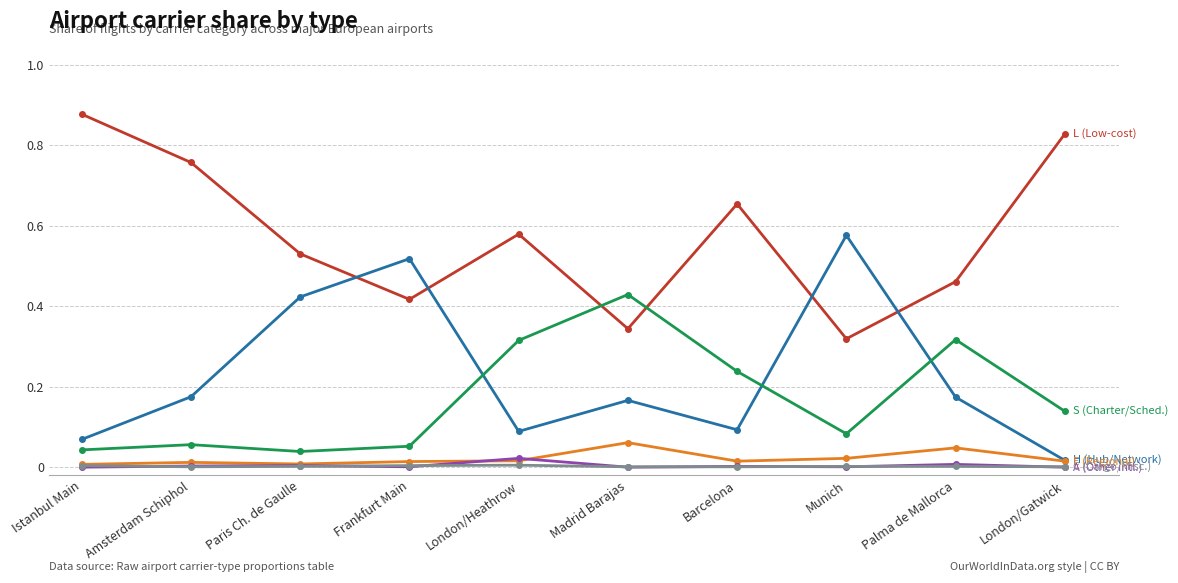

Does the chart display data point markers on the line(s)?

Yes